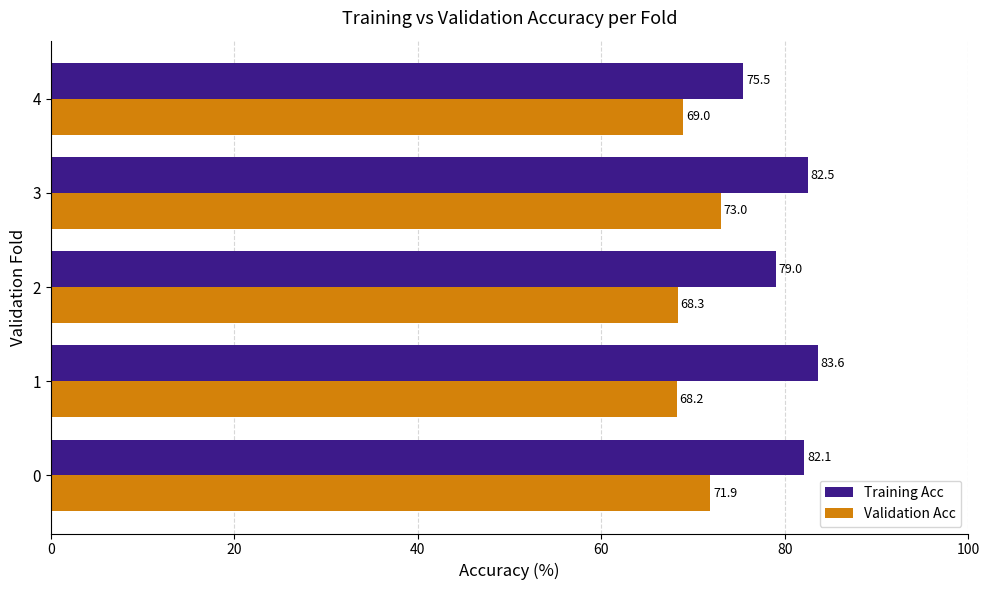

What is the average value of the Validation Acc series?

70.1